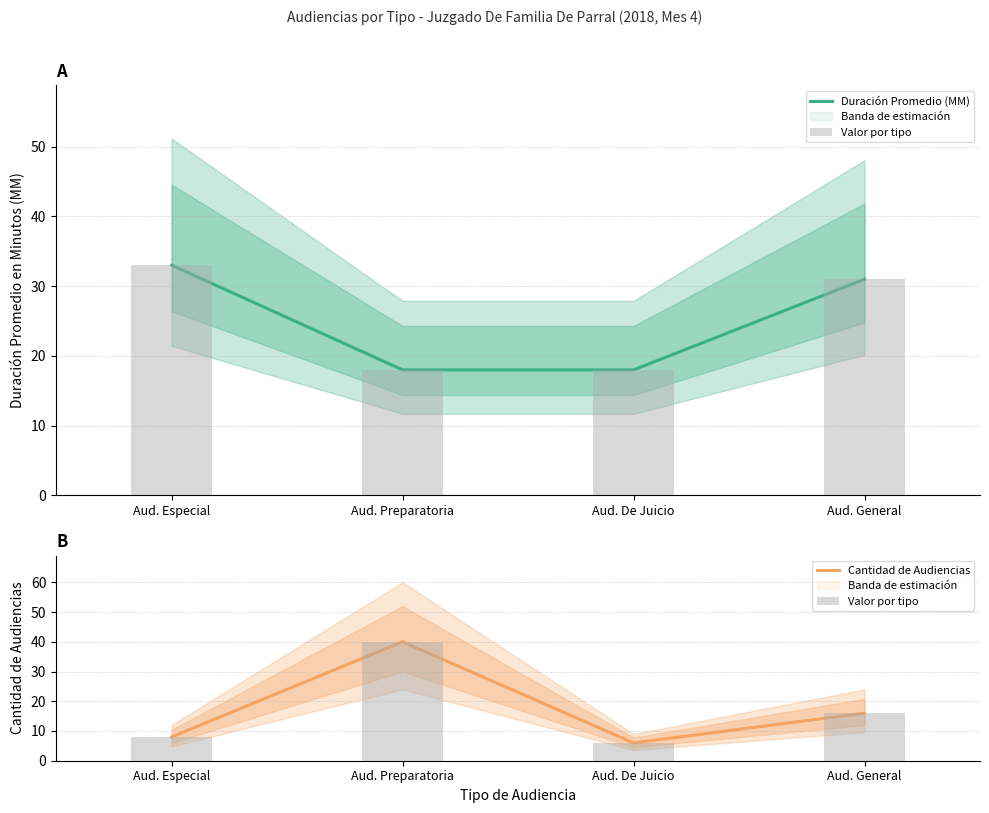

Reading left to right, what are all the values shown in this chart?

Duración Promedio (MM): 33	18	18	31
Valor por tipo: 8	40	6	16
Cantidad de Audiencias: 8	40	6	16